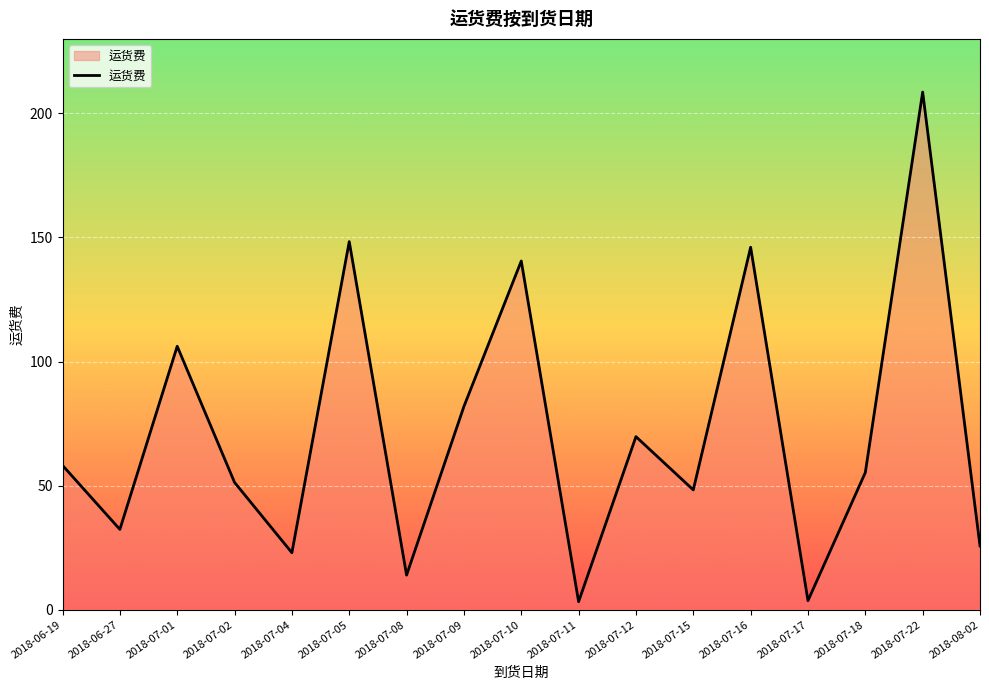

The chart shows a value of 81.9 at 2018-07-09. True or false?

True